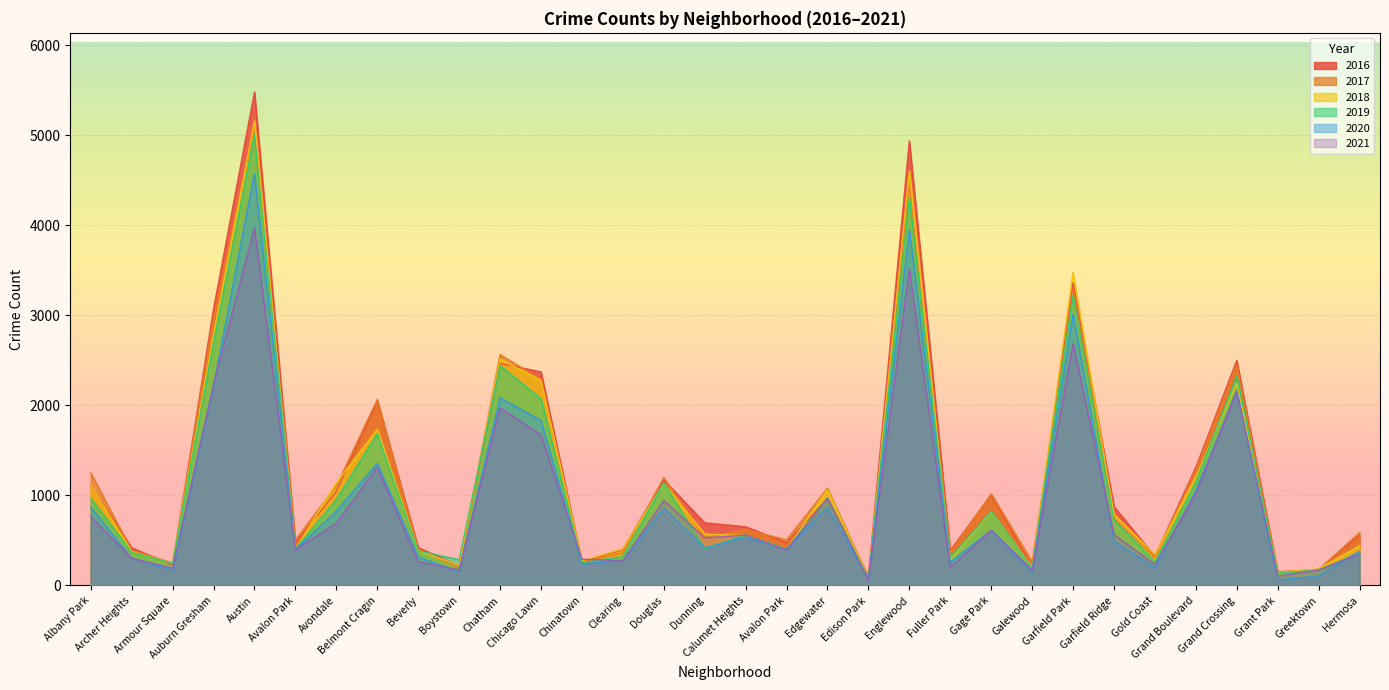

What is the total value across all series at Edgewater?

5925